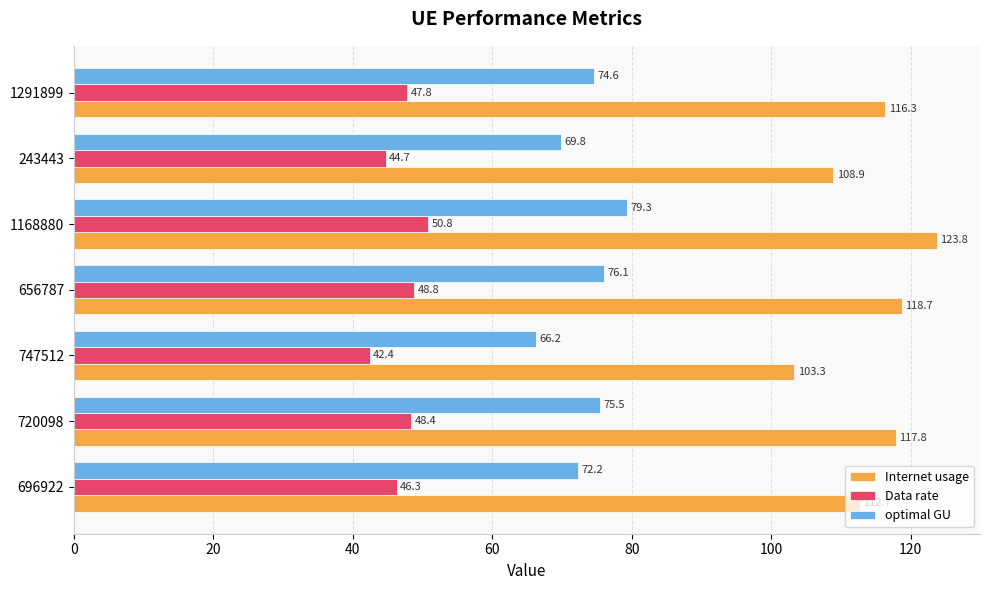

Rank the categories by Internet usage value from lowest to highest.

747512, 243443, 696922, 1291899, 720098, 656787, 1168880